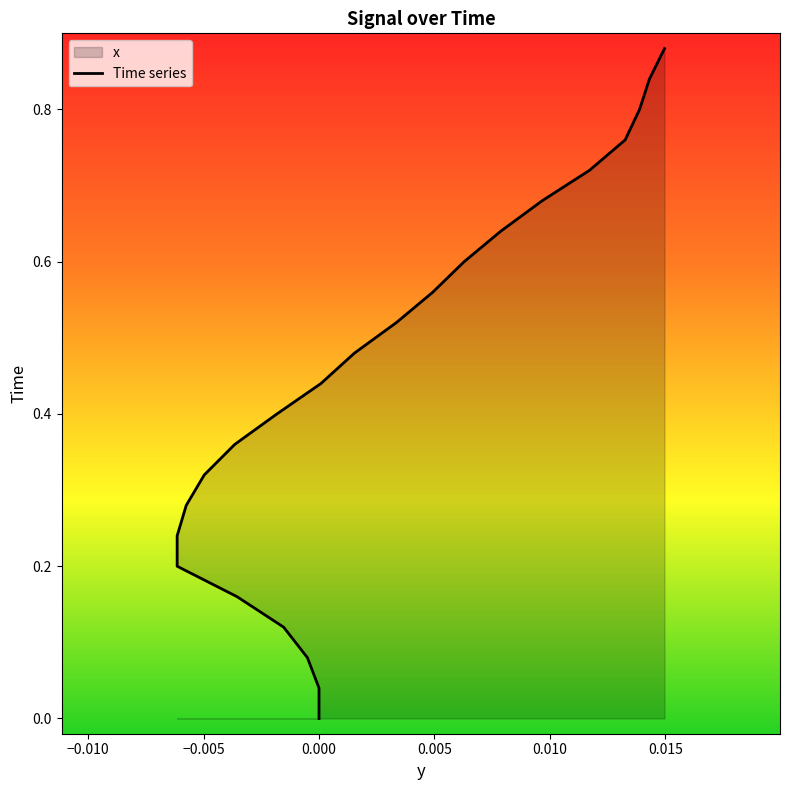

What position from the right is 0.28?

16